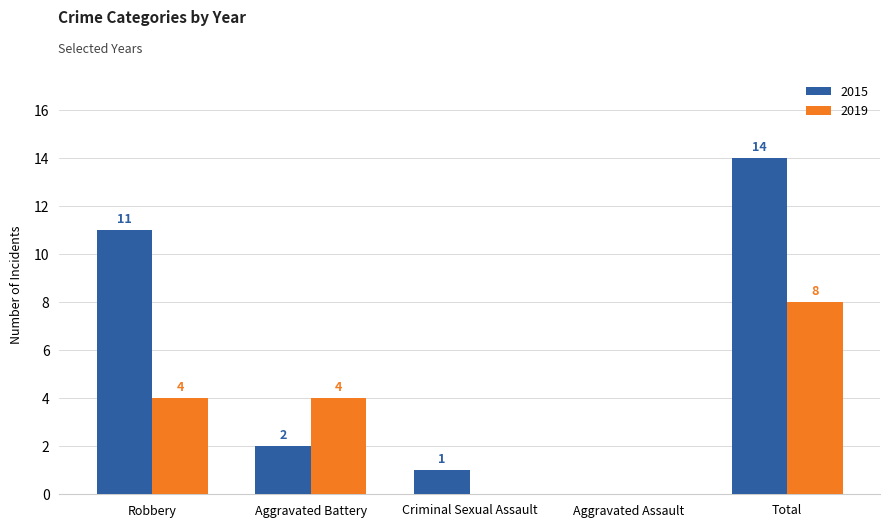

Which series has the largest total across all categories?

2015